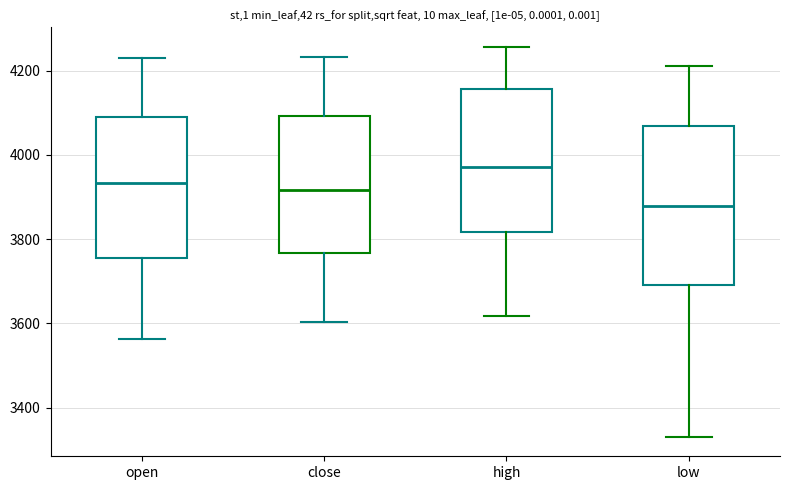

Which box's median line is the lowest?

low